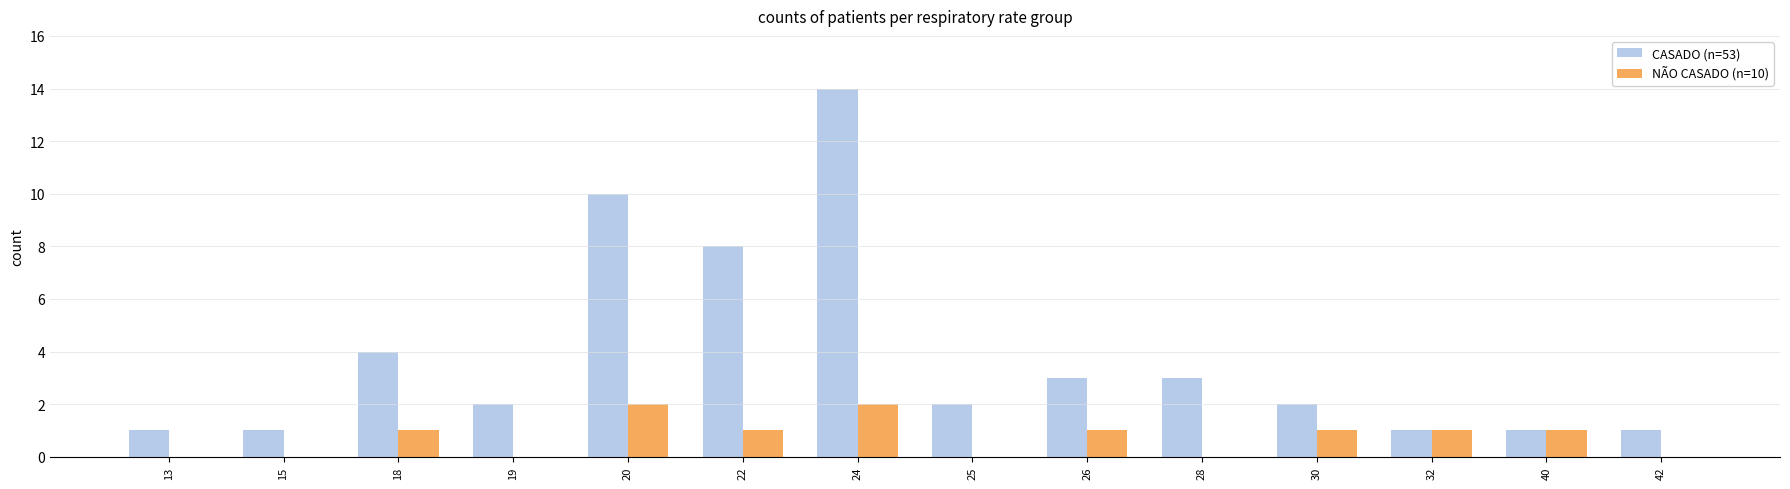

Which series has the largest range (max minus min)?

CASADO (n=53)